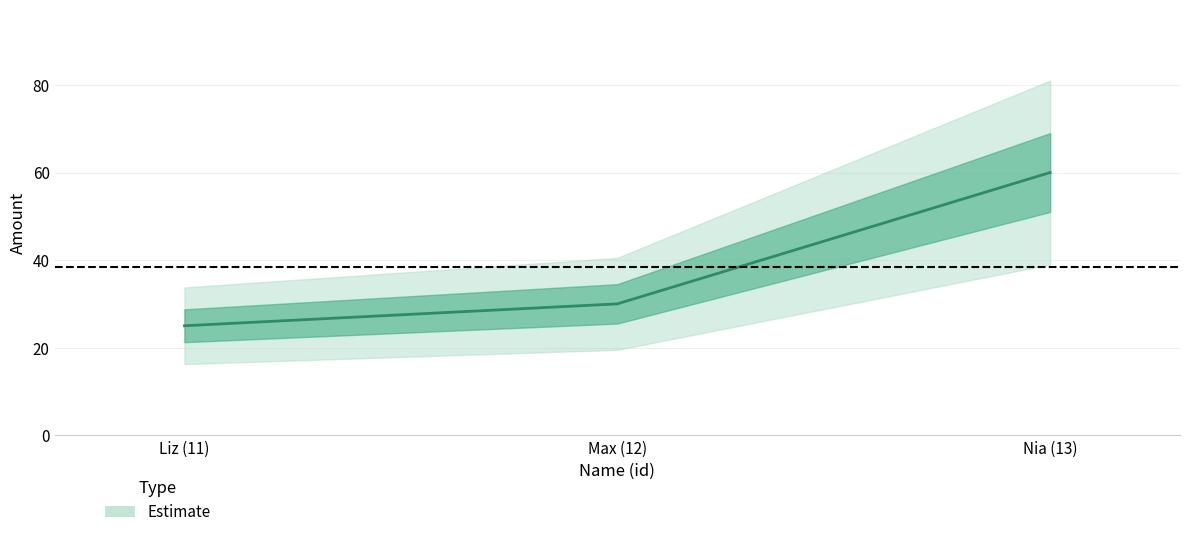

What is the difference between the maximum and minimum values?

35